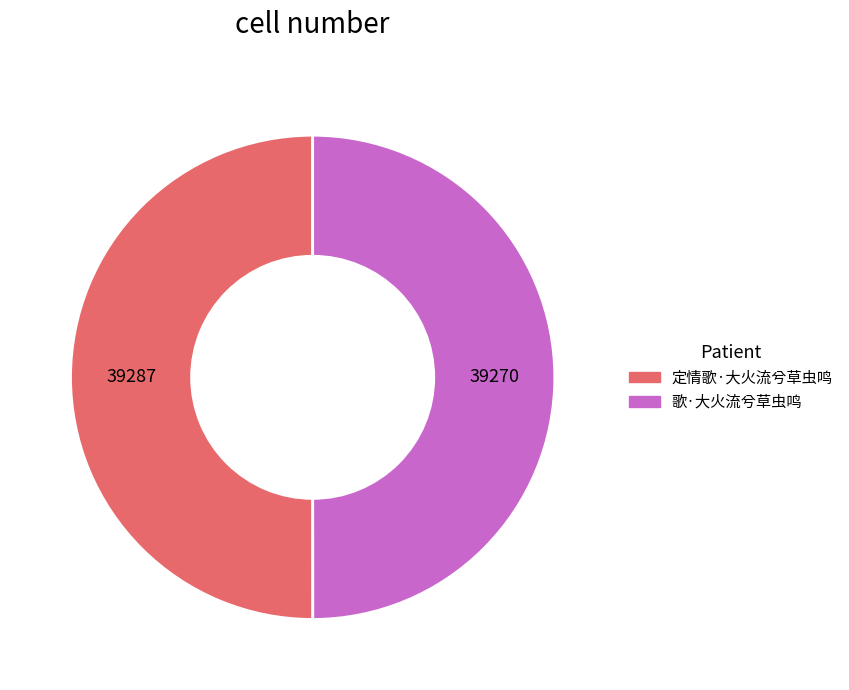

True or false: 歌·大火流兮草虫鸣 accounts for 37% of the total.

False